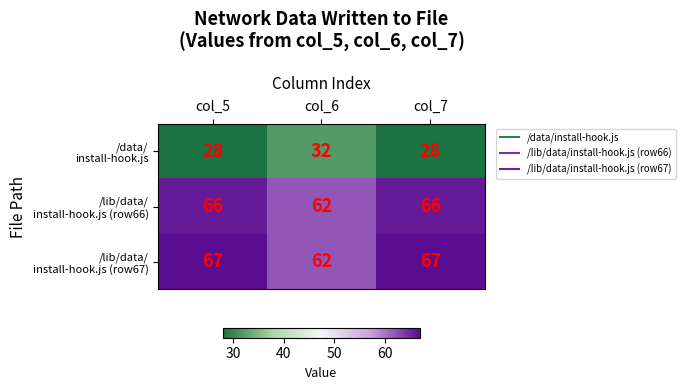

What is the smallest value displayed?

28